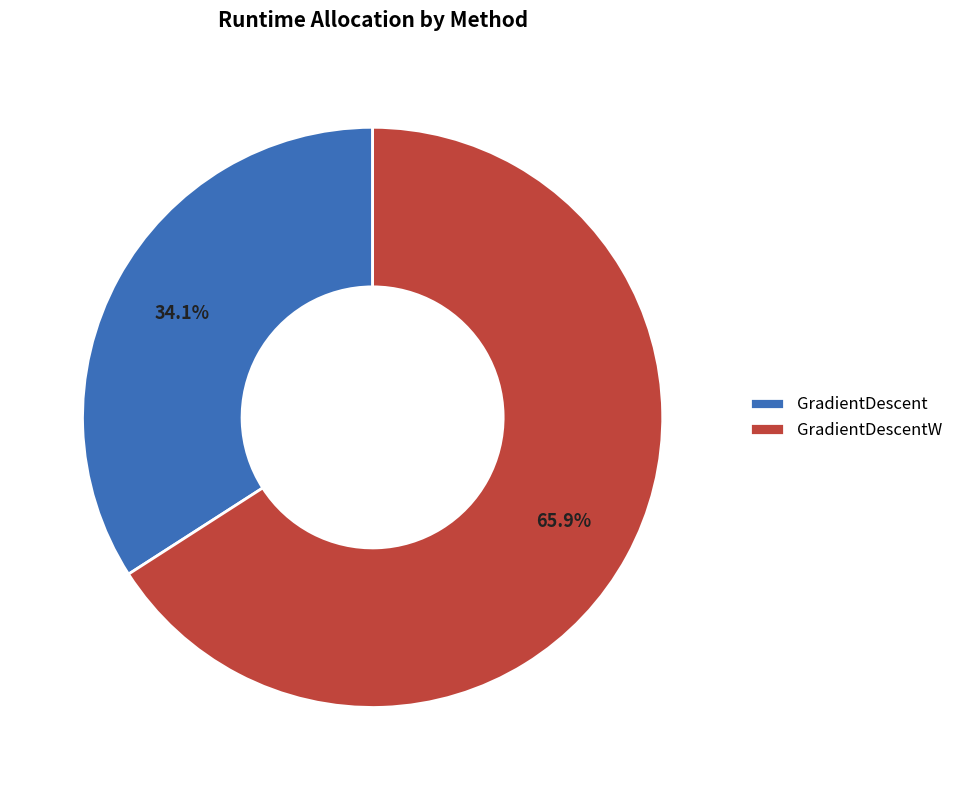

Which slice is the smallest?

GradientDescent